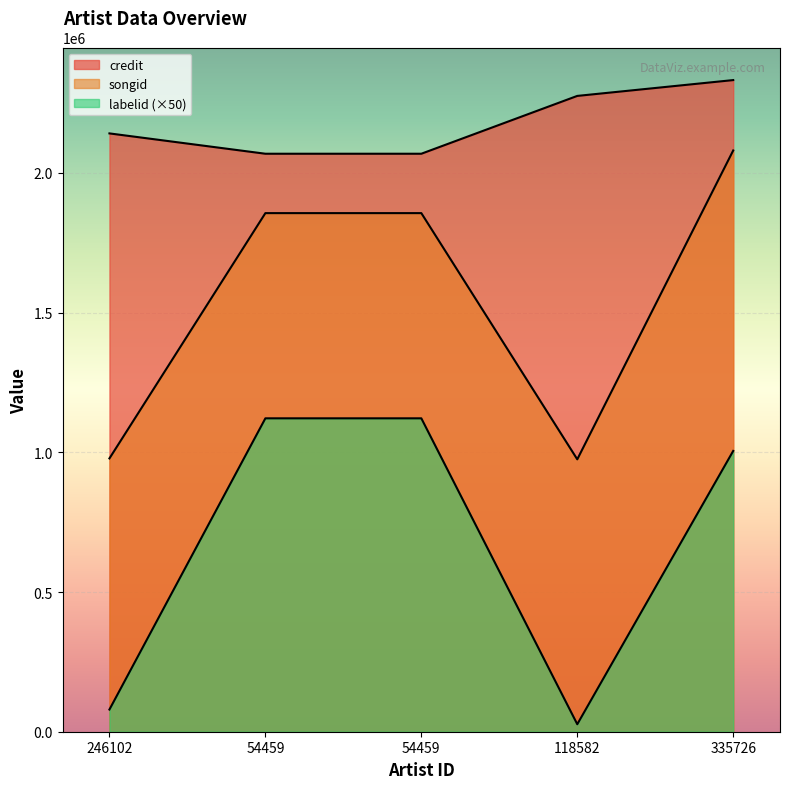

Reading left to right, list all the values displayed in this chart.

credit: 246102=2141384	54459=2068625	54459=2068625	118582=2275567	335726=2332222
songid: 246102=978167	54459=1856068	54459=1856068	118582=974878	335726=2080322
labelid: 246102=79450	54459=1121650	54459=1121650	118582=26800	335726=1005000